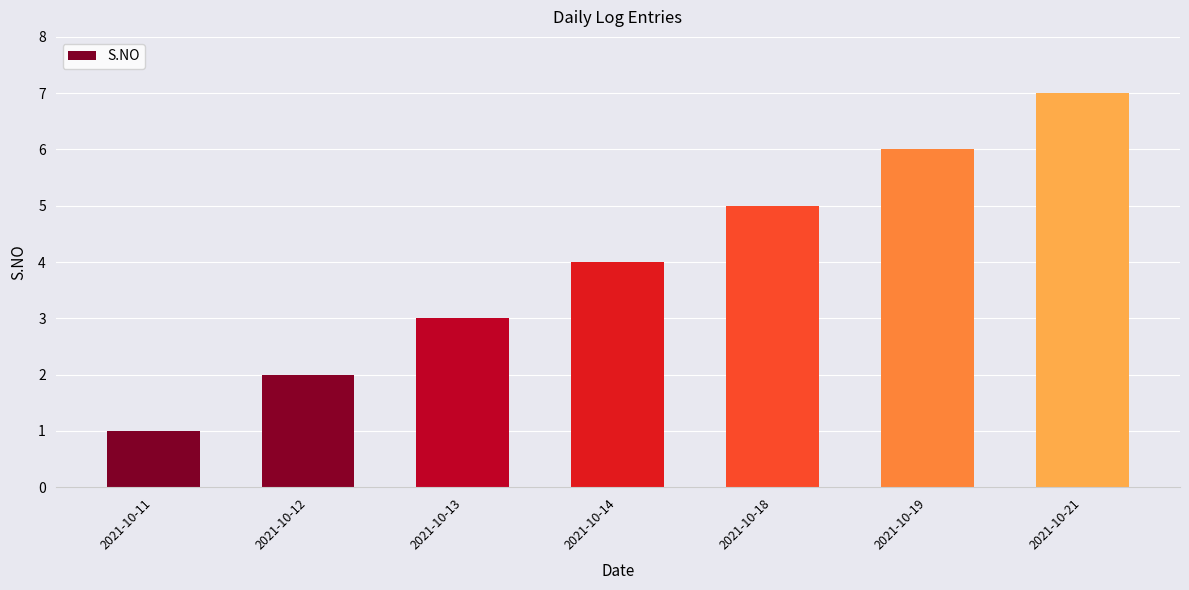

Approximately how many times larger is the value at 2021-10-13 compared to 2021-10-18?

0.6